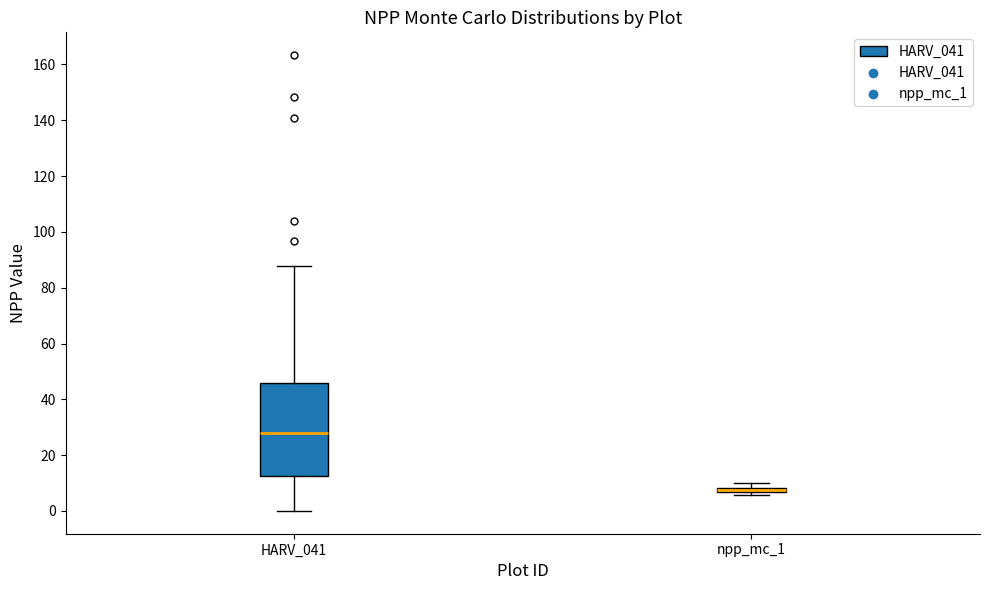

Which box is the tallest, from its lower edge to its upper edge?

HARV_041